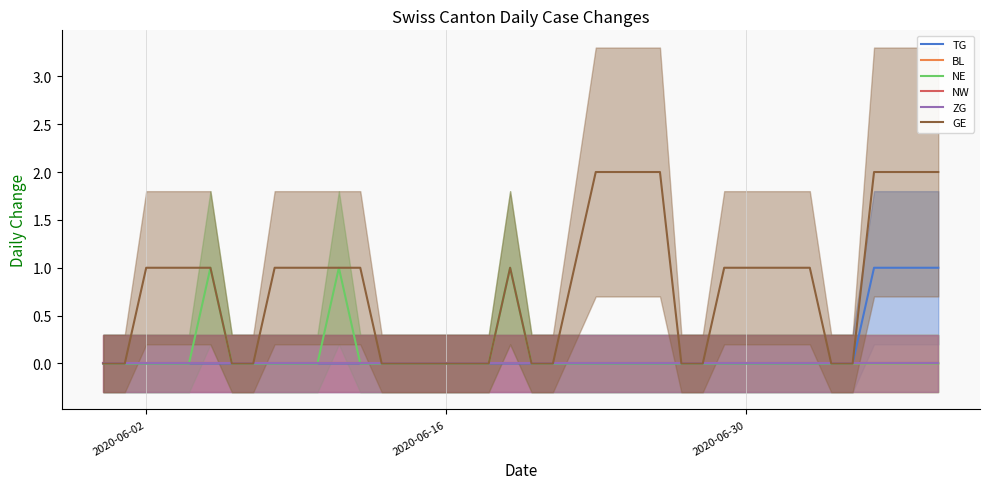

Does the chart display data point markers on the line(s)?

No